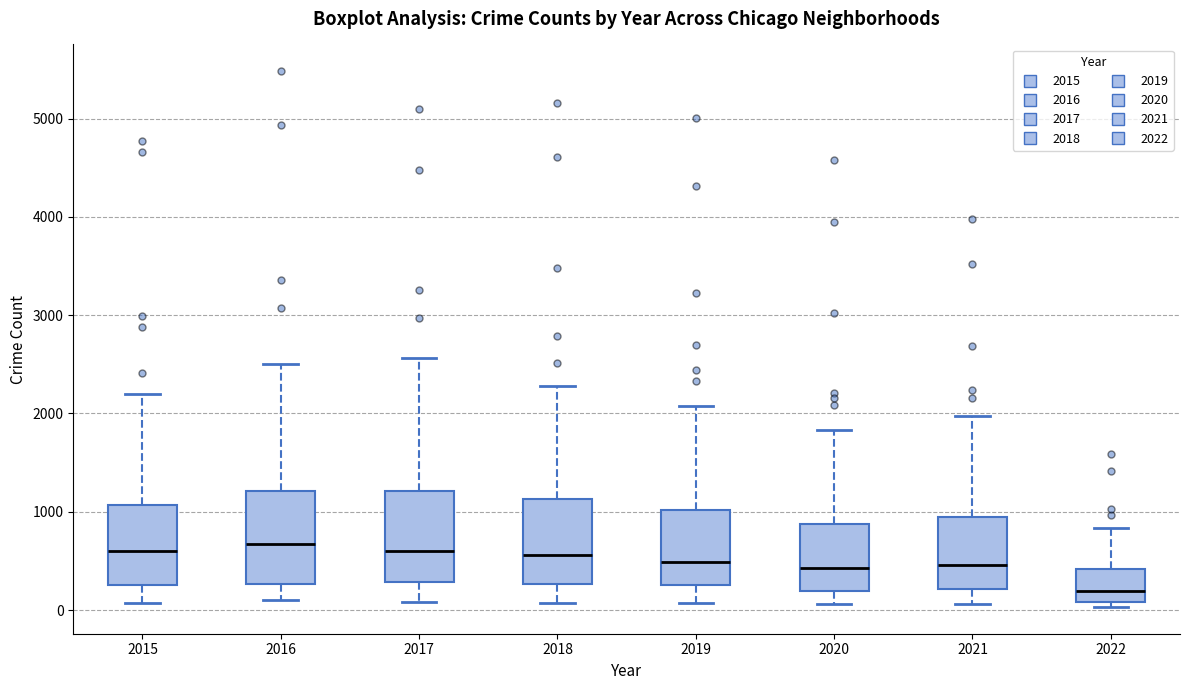

Where is the upper edge of the box at x = 2020 on the y-axis? The values are not printed on the chart, so give them approximately, as read against the axis.

900